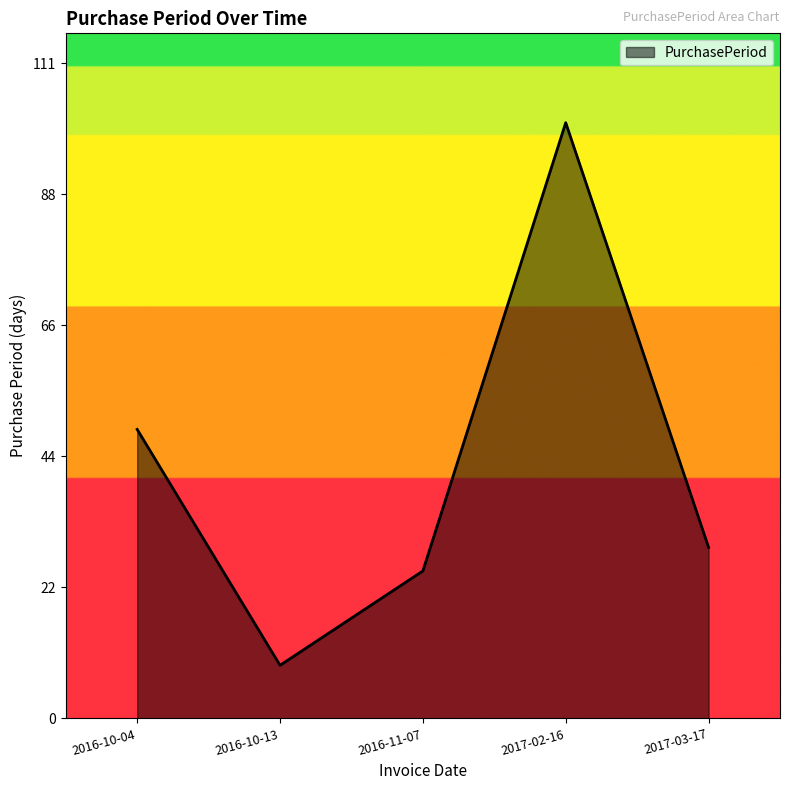

Count the number of data series in this chart.

1